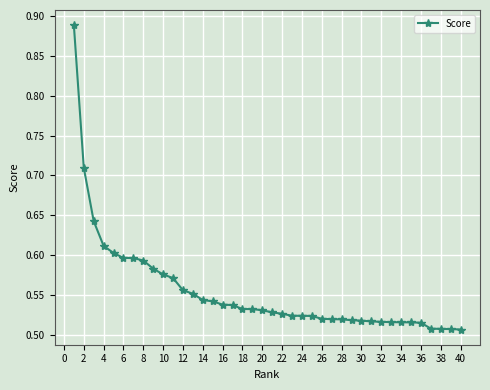

Count the values in the range 0 to 1.

40